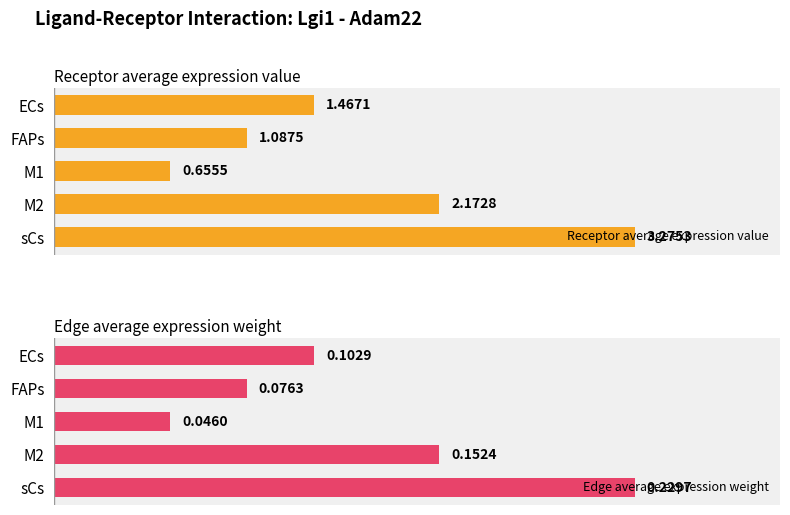

Rank the series by their maximum value, from highest to lowest.

Receptor average expression value, Edge average expression weight